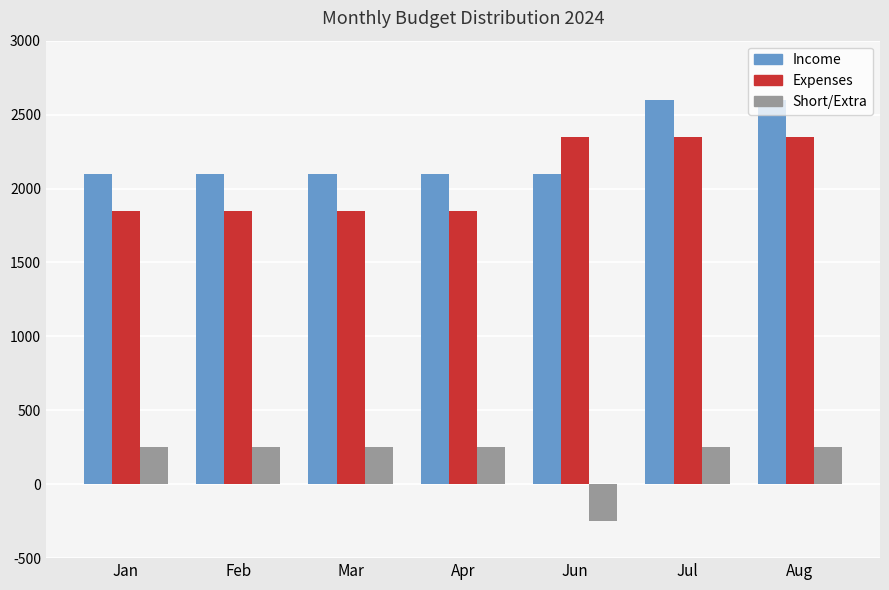

List the series in order of their peak value, lowest first.

Short/Extra, Expenses, Income